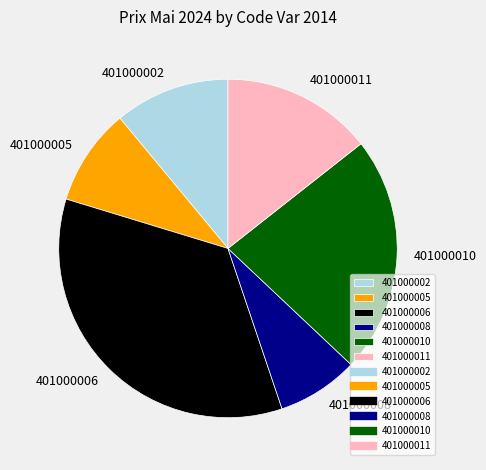

How many segments does this pie chart have?

6